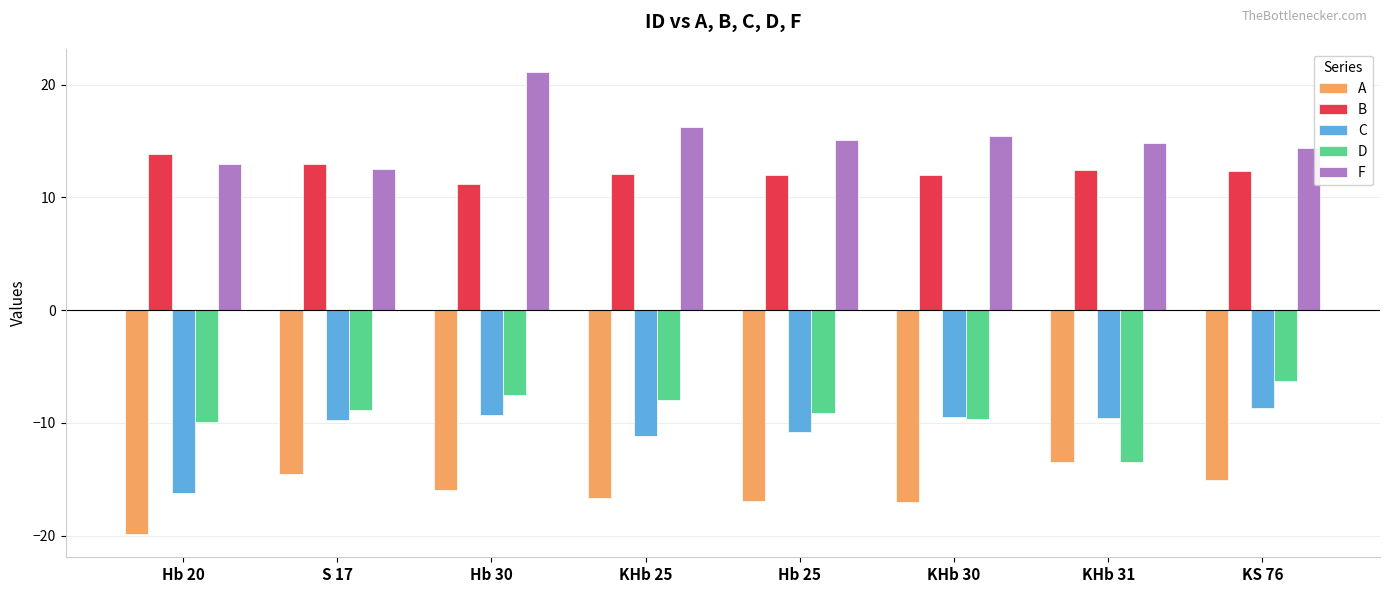

Rank the series by their maximum value, from lowest to highest.

A, C, D, B, F